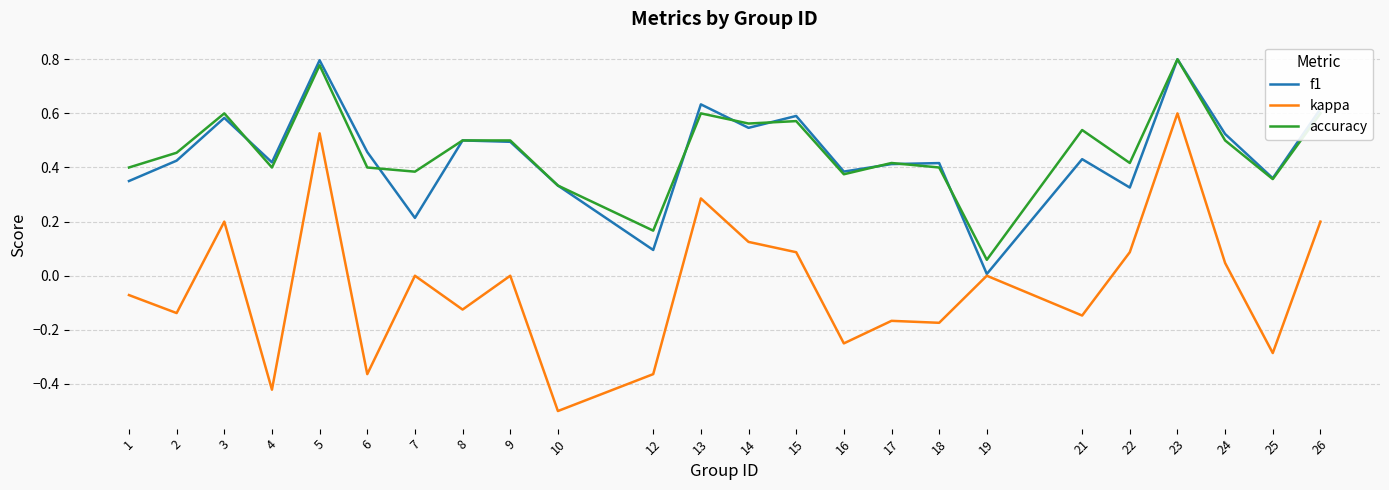

At 7, list the series in order from largest to smallest.

accuracy, f1, kappa